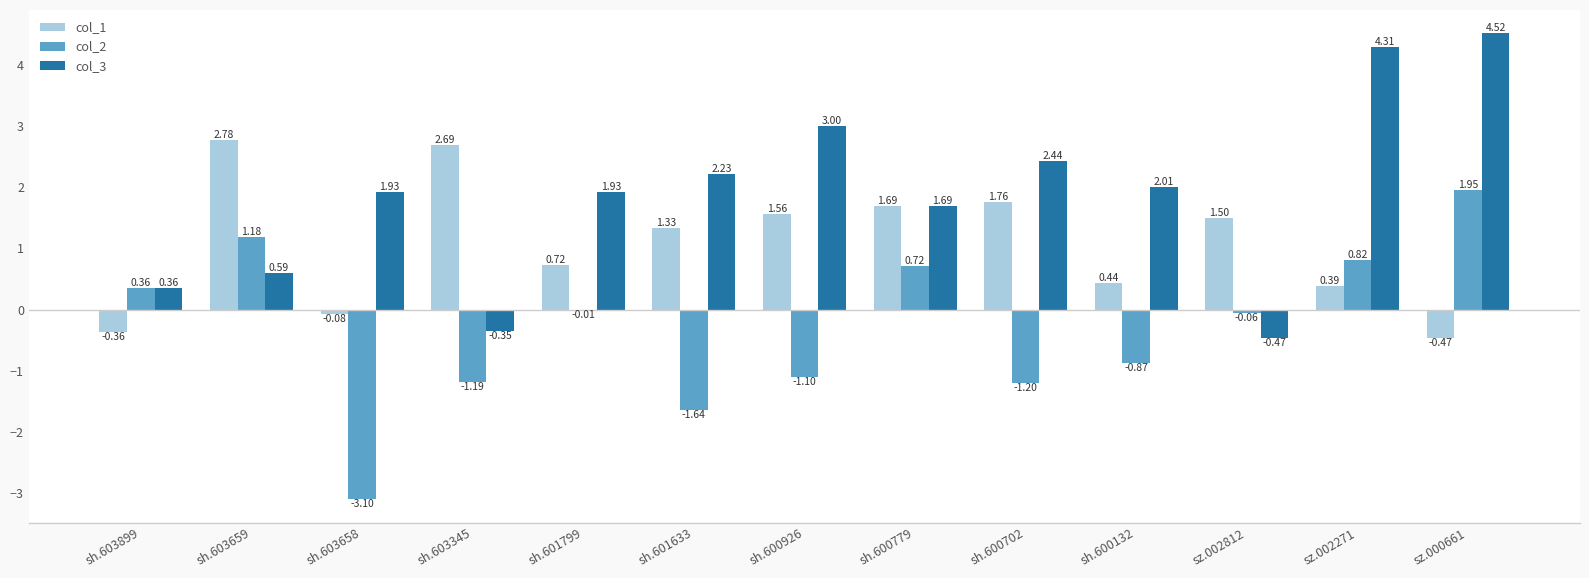

Between sh.603899 and sh.603659, which series saw the biggest shift?

col_1